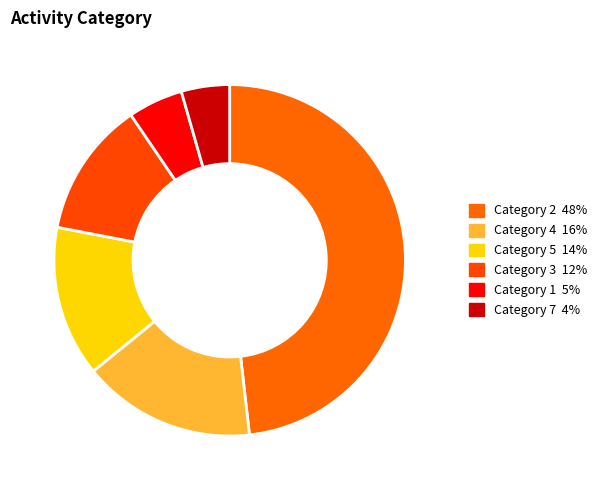

Count the number of slices in the pie.

6